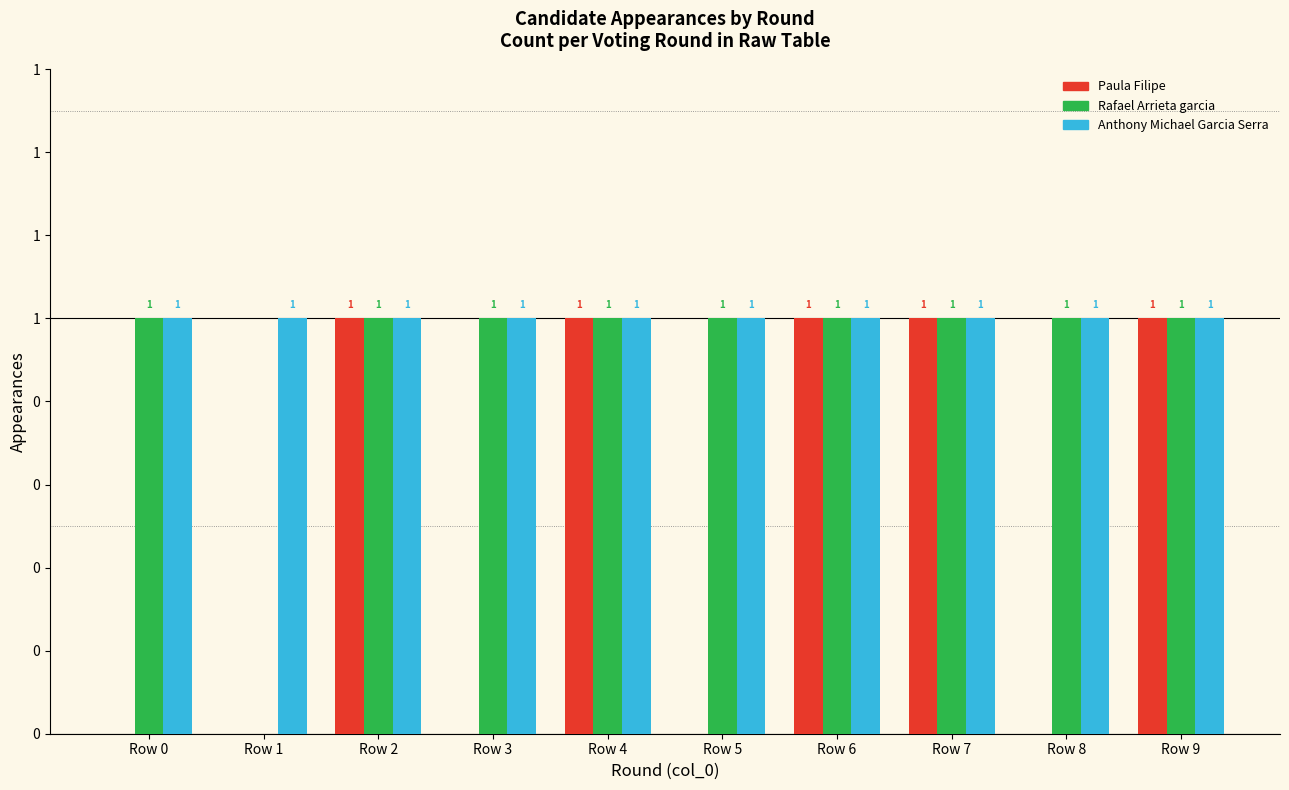

What is the maximum value shown in the chart?

1